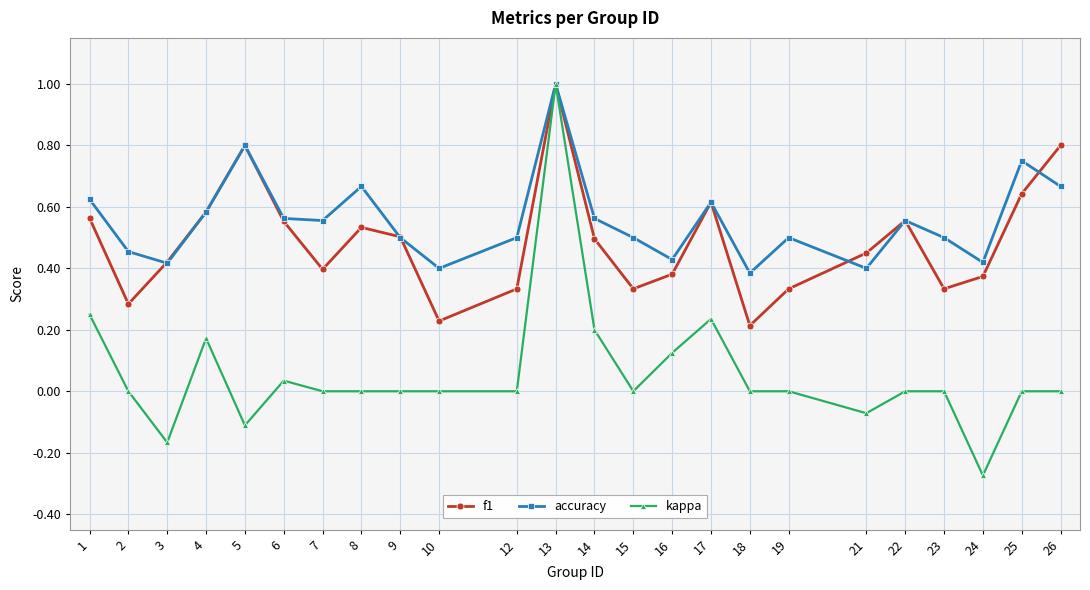

Which label corresponds to the largest value in the chart?

13